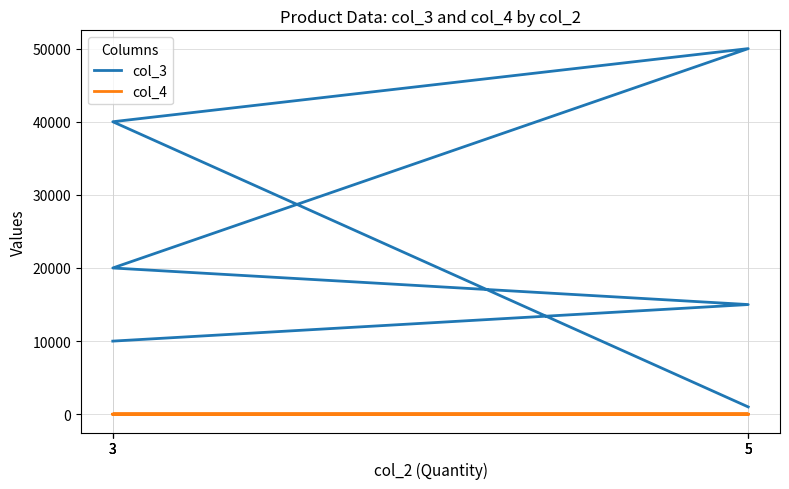

What is the sum of all col_3 values?

136000